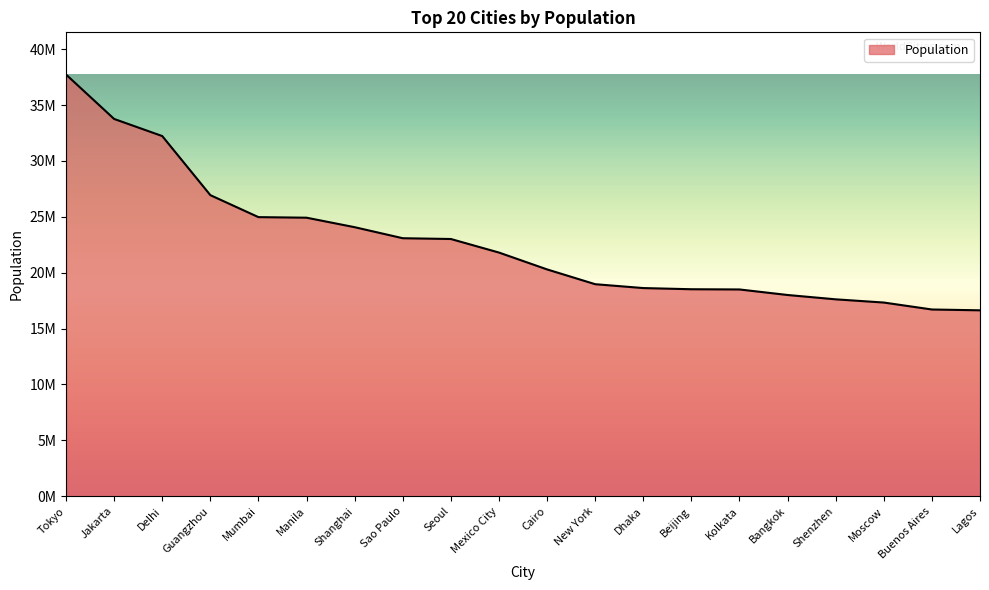

Reading left to right, transcribe all the data shown in this chart.

37732000	33756000	32226000	26940000	24973000	24922000	24073000	23086000	23016000	21804000	20296000	18972871	18627000	18522000	18502000	18007000	17619000	17332000	16710000	16637000